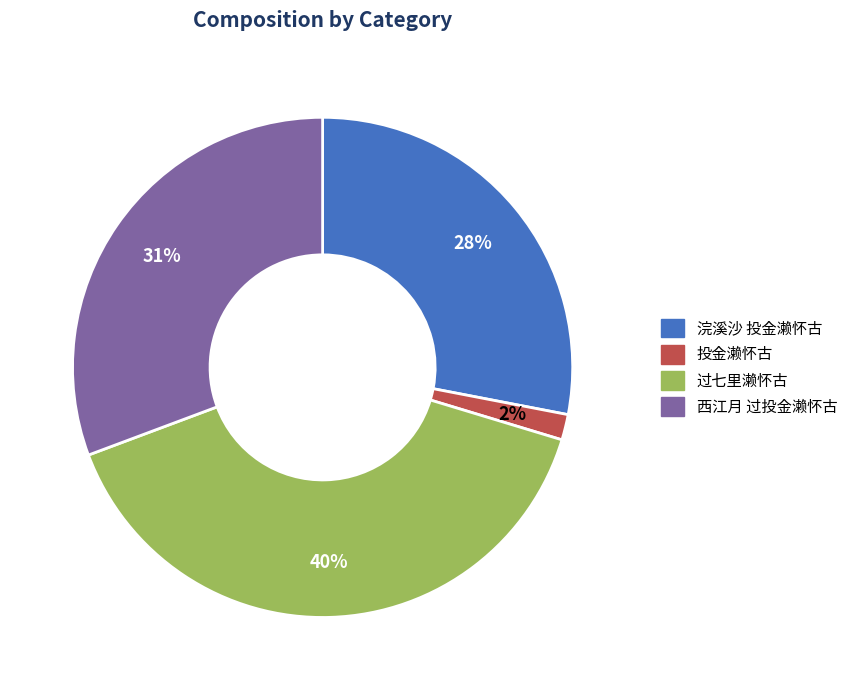

To the nearest percent, what is the average slice percentage?

25%